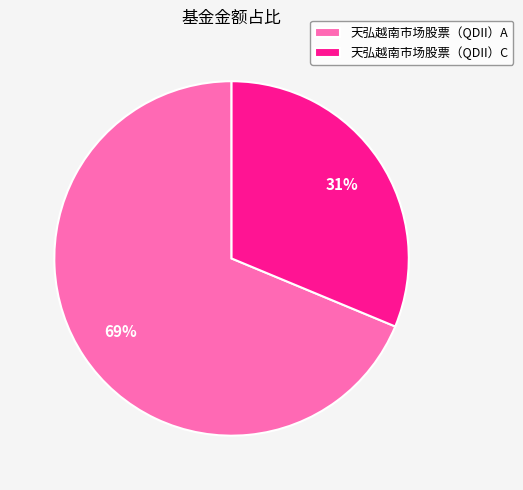

Combined, do 天弘越南市场股票（QDII）A and 天弘越南市场股票（QDII）C account for over 50%?

Yes